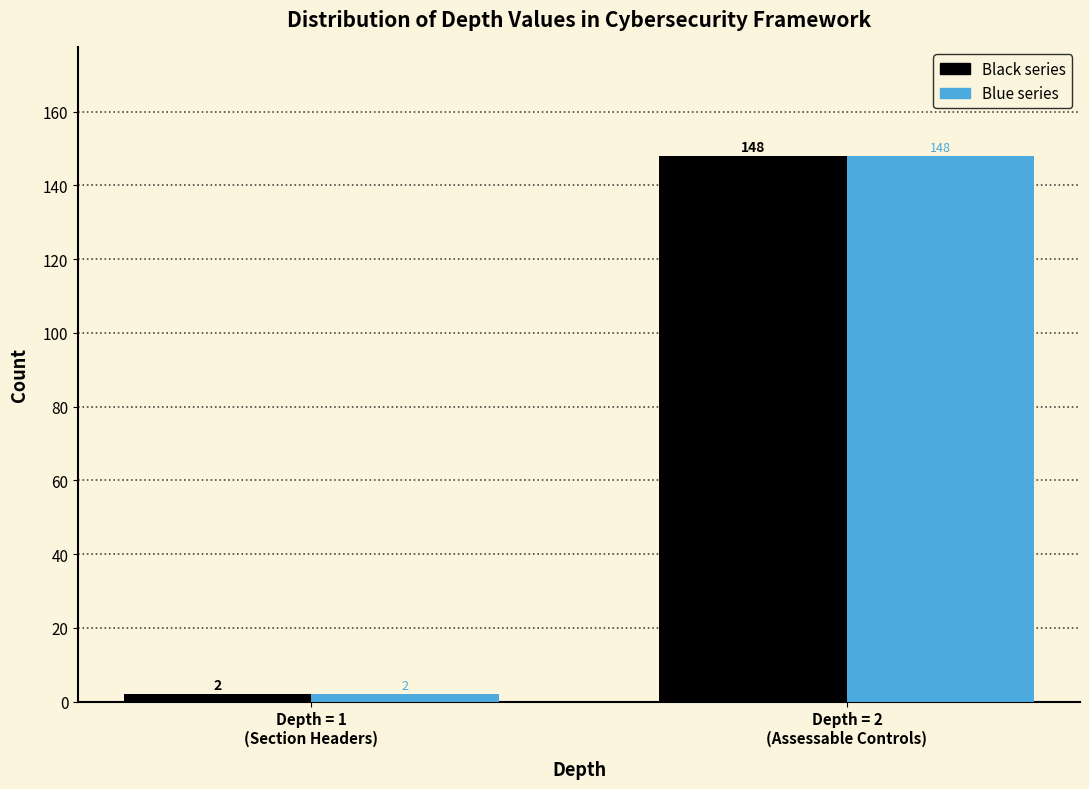

What is the maximum value shown in the chart?

148